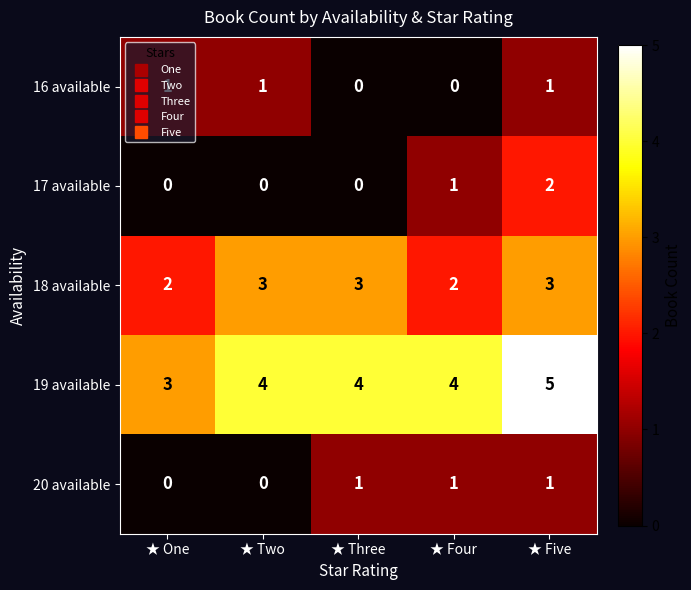

Which series changed the most between ★ Two and ★ Five?

17 available